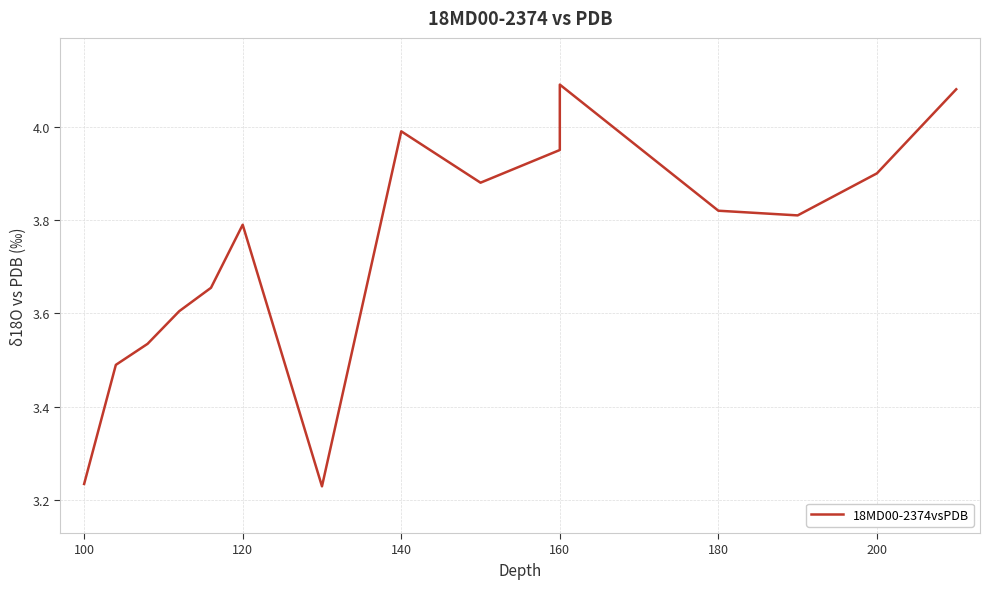

How many points are lower than both their immediate neighbors (excluding endpoints)?

3